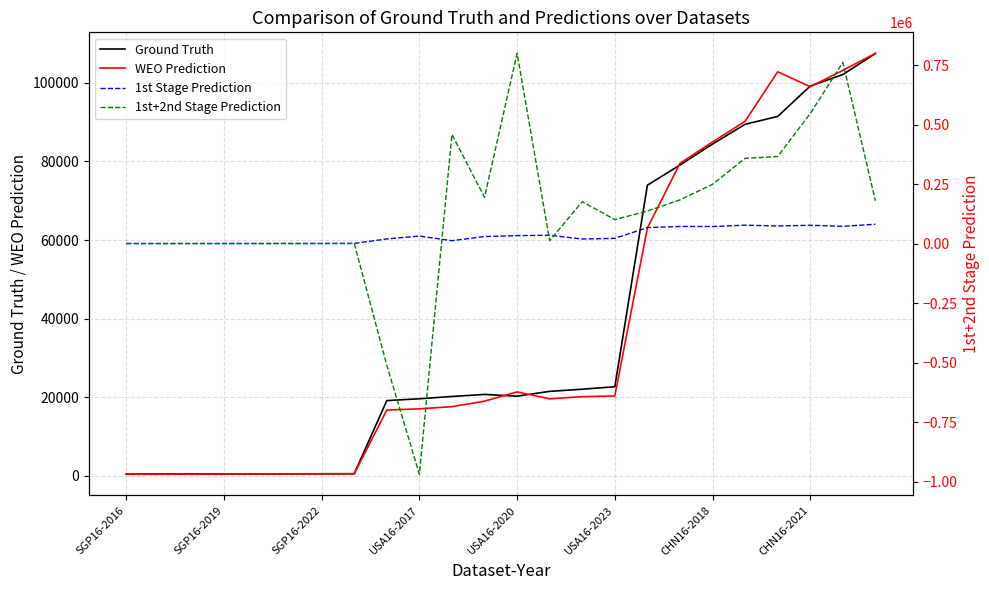

Reading right to left, extract all data points from this chart.

Ground Truth: 107468.1	102107.8	99181.6	91454.2	89448.6	84424.4	79086.8	73949.4	22671.1	22034.8	21494.8	20267.6	20715.7	20193.9	19612.1	19141.7	532.3	526.6	507.1	462.3	480.9	474.6	458.4	438.6
WEO Prediction: 107497.8	103170.3	99010.8	102812.8	90212.7	84952.2	79504.6	63053.4	20331.0	20148.8	19598.9	21354.1	18999.3	17597.7	17046.5	16741.5	529.8	515.8	477.4	508.0	452.7	435.1	411.2	398.3
1st Stage Prediction: 81558.1	72659.8	77182.1	74211.4	77601.5	72010.8	72301.2	67400.7	22214.2	19451.4	35411.1	33601.5	29906.6	12328.0	31926.9	19706.7	998.9	653.9	574.6	539.2	578.9	510.7	463.8	405.1
1st+2nd Stage Prediction: 180057.5	761555.1	546462.4	366112.0	358281.0	249220.8	183853.8	136902.7	100991.1	176268.0	12680.0	799445.8	194911.8	458823.6	-968993.4	-511212.1	978.1	614.2	569.9	534.2	527.3	478.2	441.3	400.9